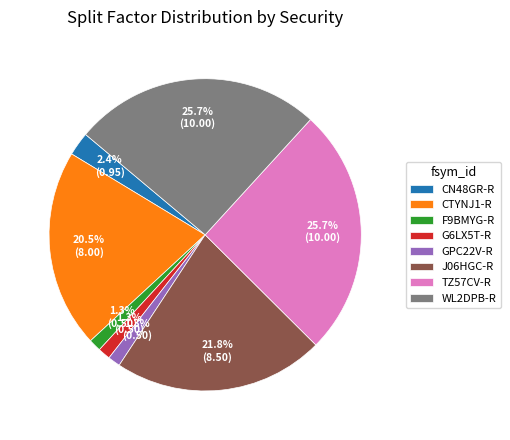

Is the sum of CTYNJ1-R and GPC22V-R greater than half?

No